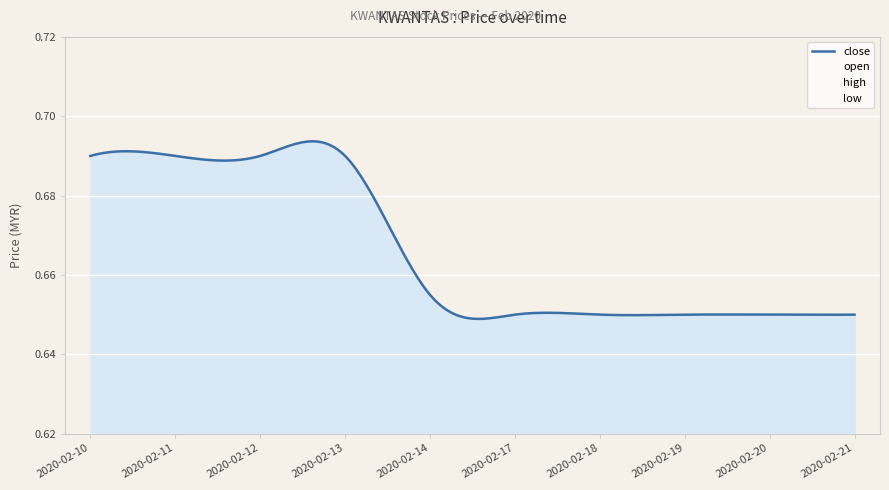

What is the value of the high point at the 2nd from the left?

0.7